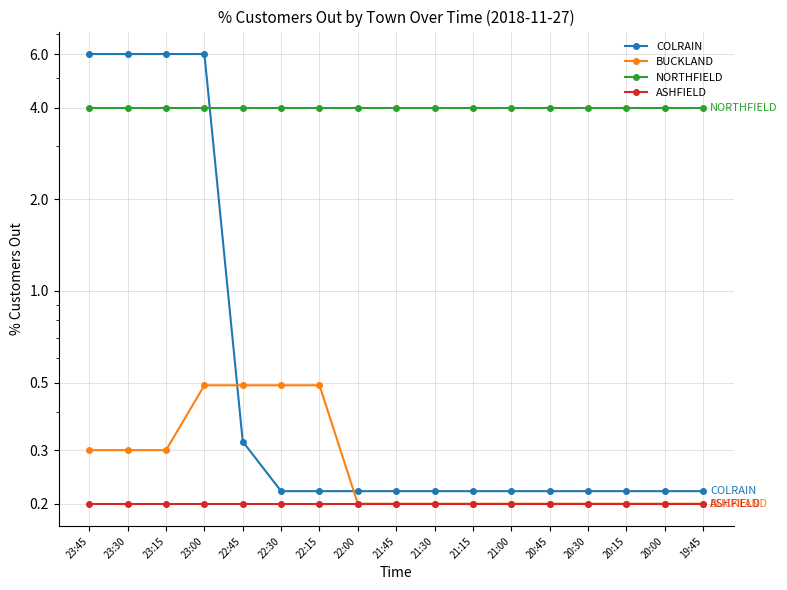

List the labels in order of BUCKLAND value, largest first.

23:00, 22:45, 22:30, 22:15, 23:45, 23:30, 23:15, 22:00, 21:45, 21:30, 21:15, 21:00, 20:45, 20:30, 20:15, 20:00, 19:45